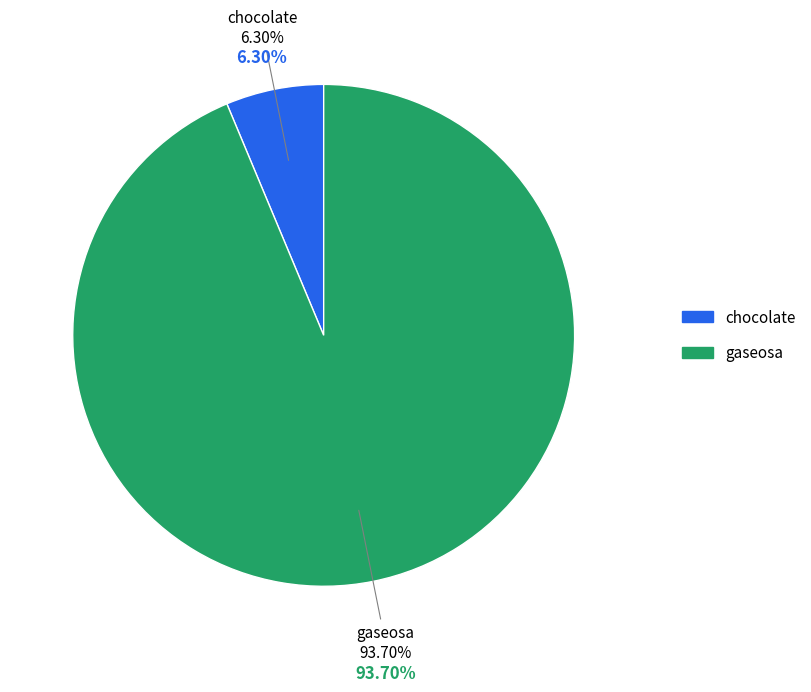

What percentage is NOT represented by chocolate?

93.7%